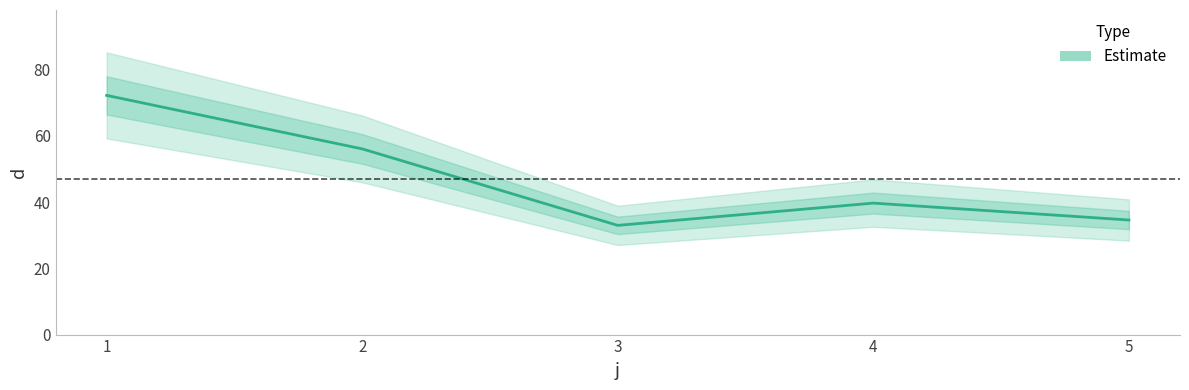

At which category does the chart reach its minimum across all series?

3